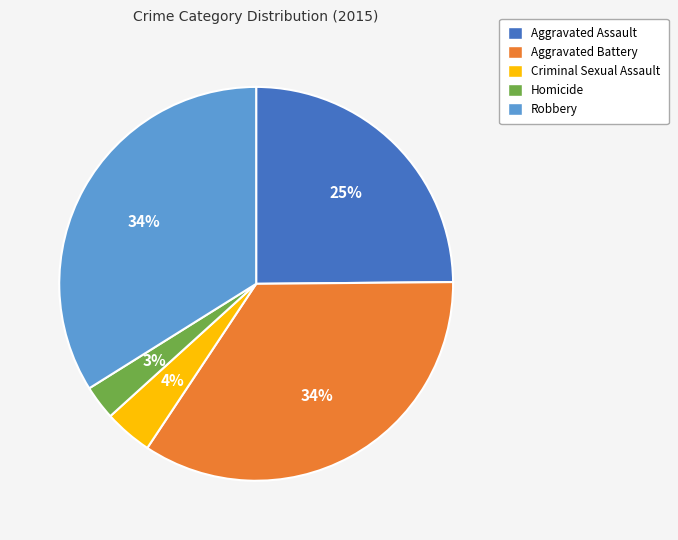

Does Criminal Sexual Assault account for over 50% of the chart?

No